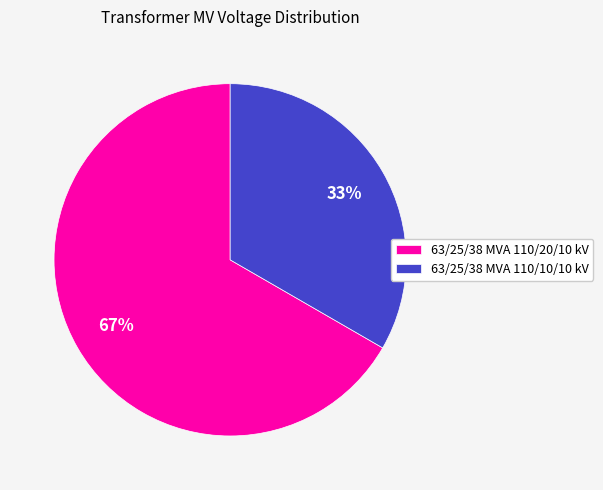

The 63/25/38 MVA 110/10/10 kV slice represents 33% of the pie. True or false?

True